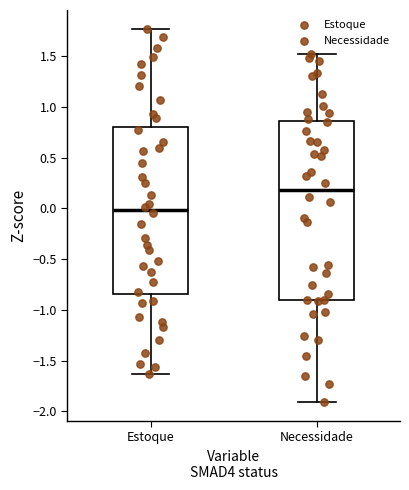

Reading left to right, read every box against the y-axis: the position of its median line, the range the box covers, and the ends of its whiskers. The values are not printed on the chart, so give them approximately, as read against the axis.

Estoque: median 0.00, box -0.85 to 0.80, whiskers -1.65 to 1.75
Necessidade: median 0.20, box -0.90 to 0.85, whiskers -1.90 to 1.50